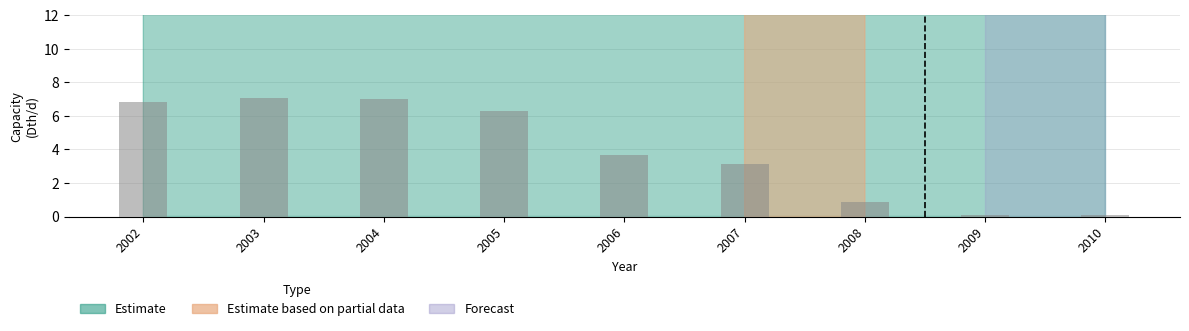

Reading left to right, extract all data points from this chart.

2002=6.8	2003=7.1	2004=7.0	2005=6.3	2006=3.7	2007=3.2	2008=0.9	2009=0.1	2010=0.1